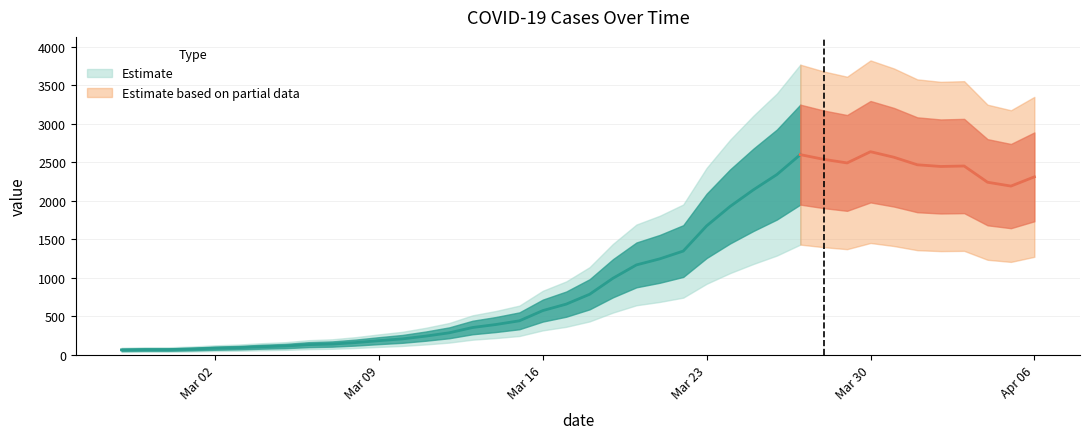

How many values exceed 784?

19